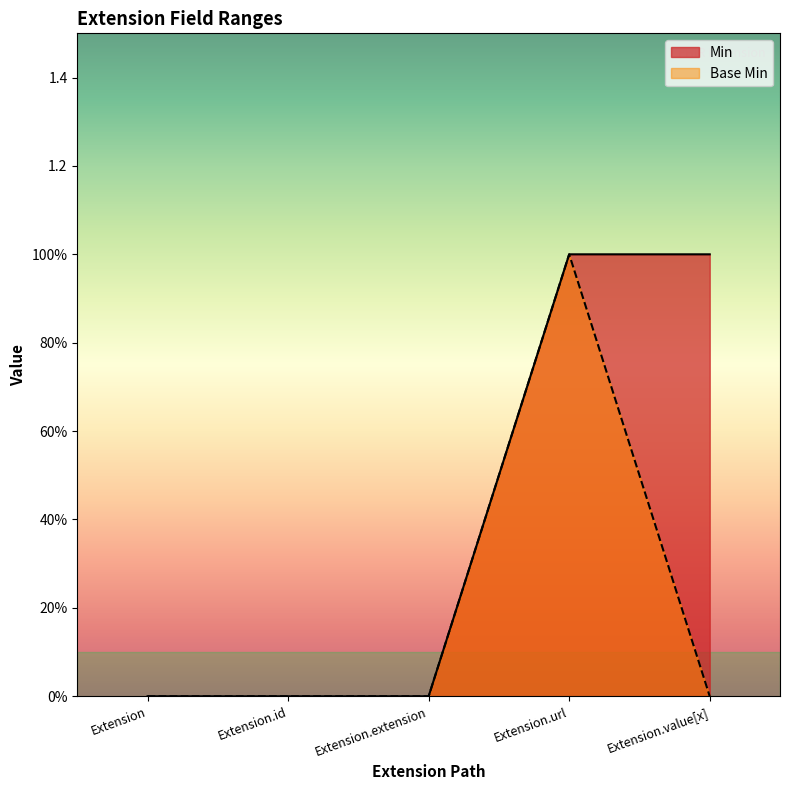

Reading left to right, what are all the values shown in this chart?

Min: Extension=0	Extension.id=0	Extension.extension=0	Extension.url=1	Extension.value[x]=1
Base Min: Extension=0	Extension.id=0	Extension.extension=0	Extension.url=1	Extension.value[x]=0